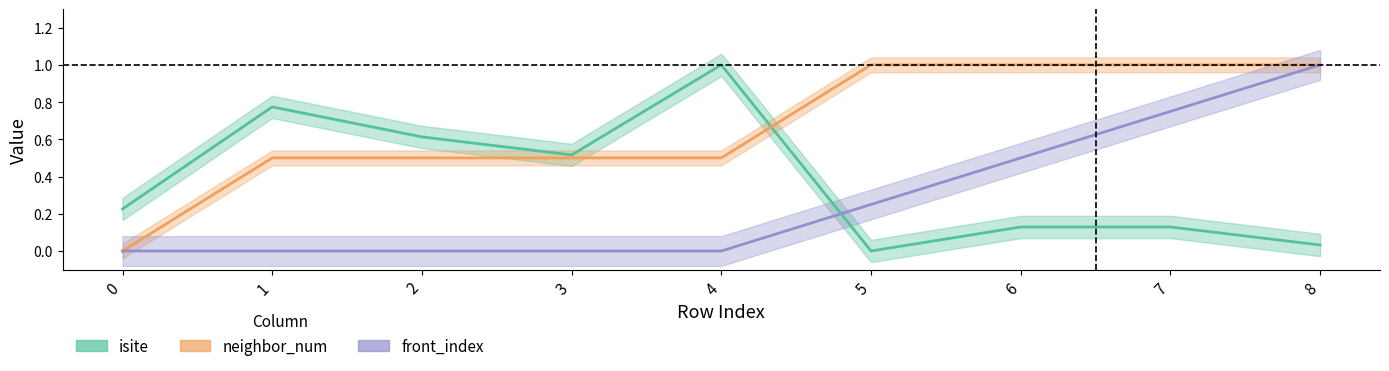

Read the front_index value at 7.

0.8